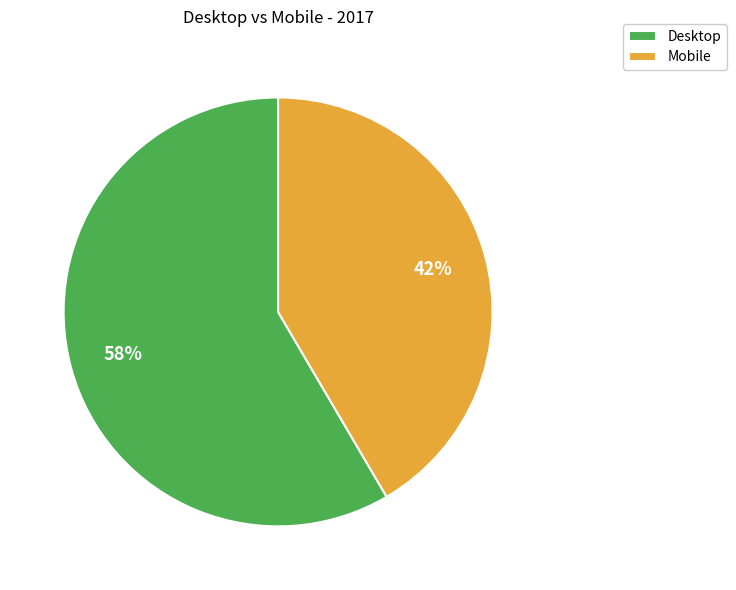

How many slices are in this pie chart?

2